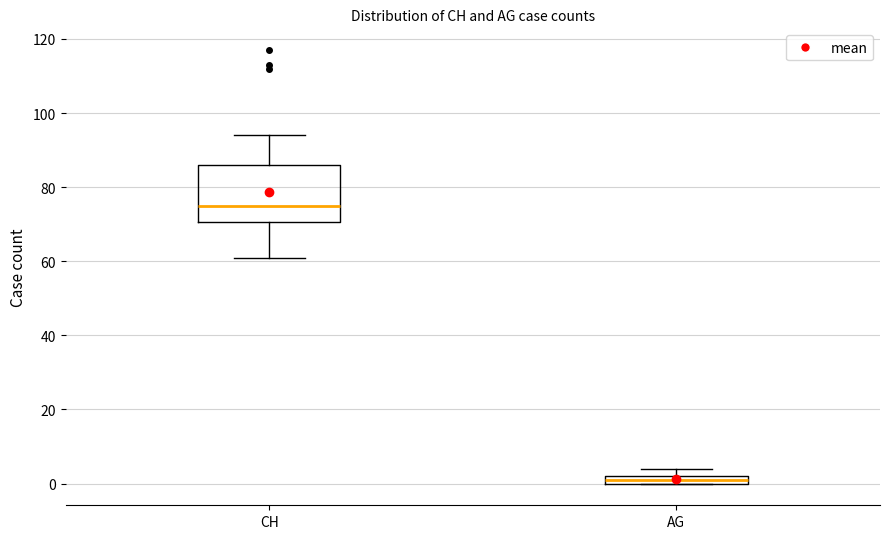

Comparing the boxes themselves (not the whiskers), which one is the tallest?

CH